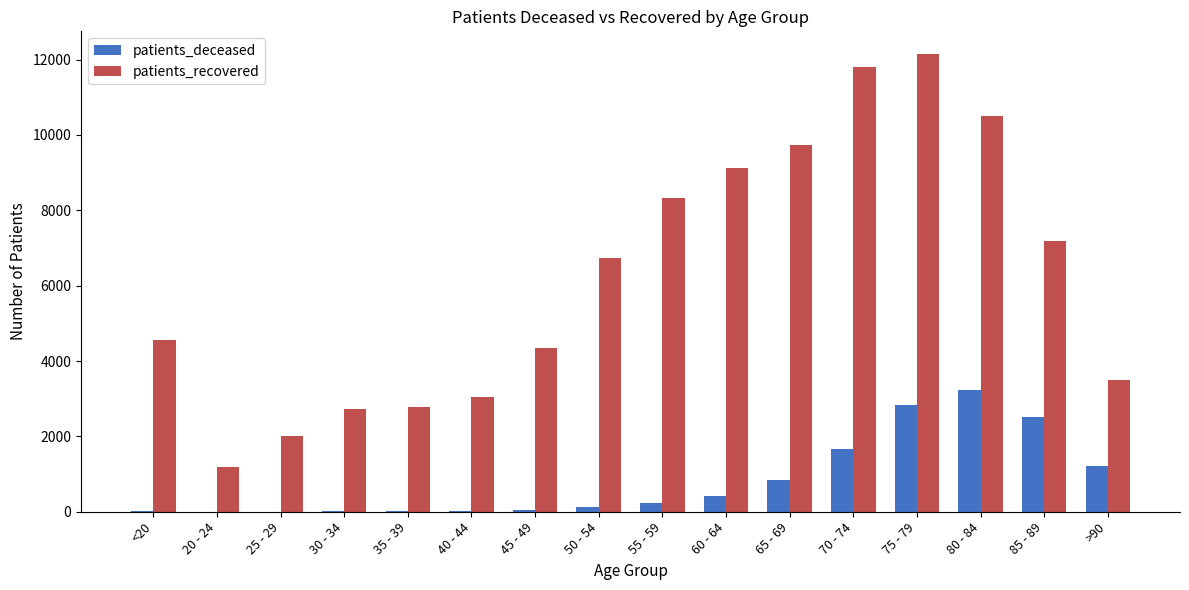

At which category is the sum across all series the highest?

75 - 79